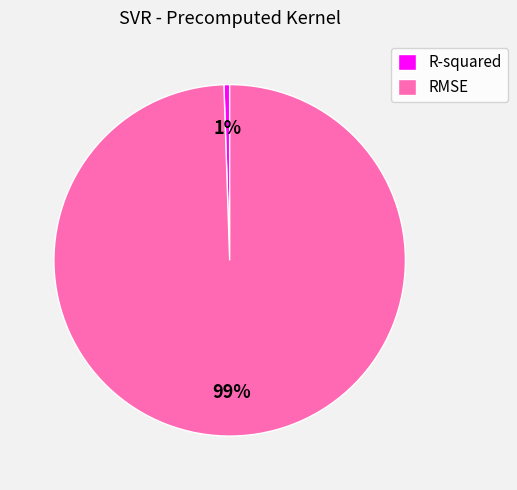

What is the majority slice?

RMSE